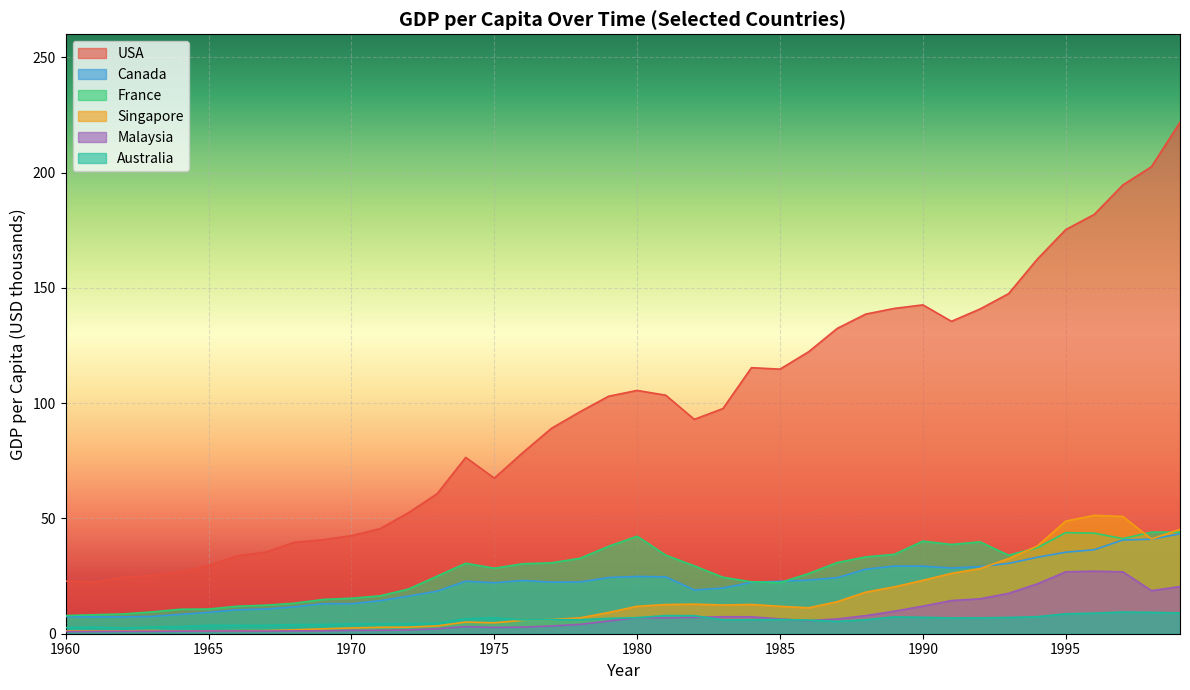

Does the chart display data point markers on the line(s)?

No